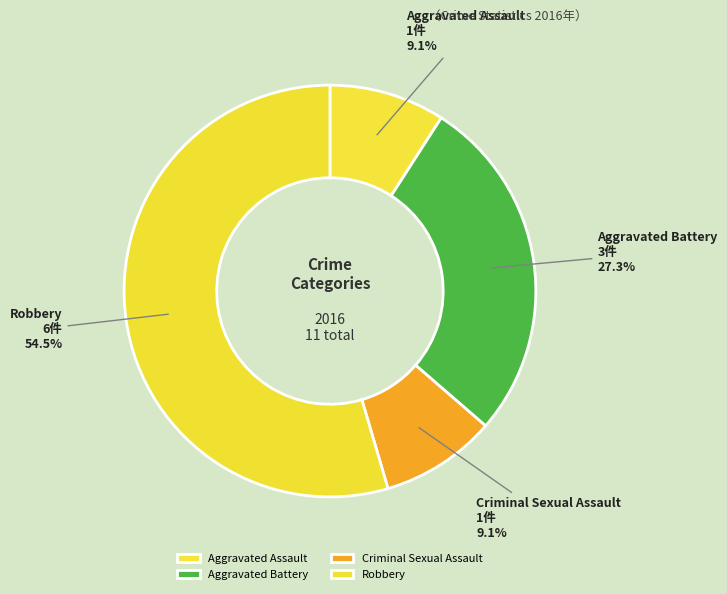

Which category has the biggest portion of the pie?

Robbery